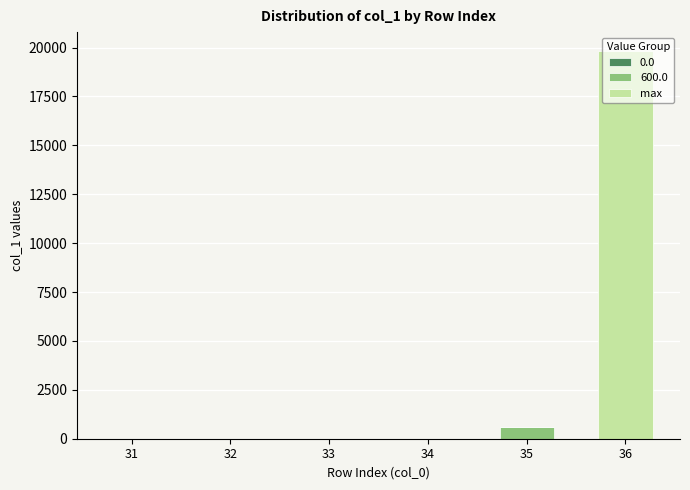

At which category is the sum across all series the highest?

36